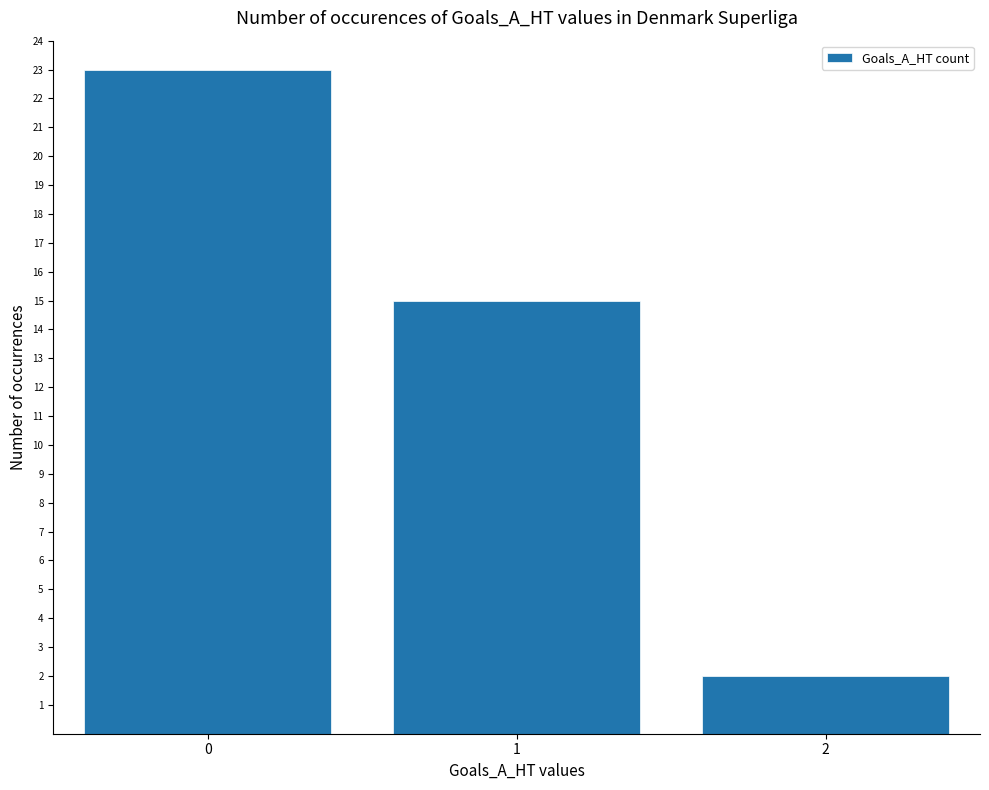

List the labels in order of value, largest first.

0, 1, 2